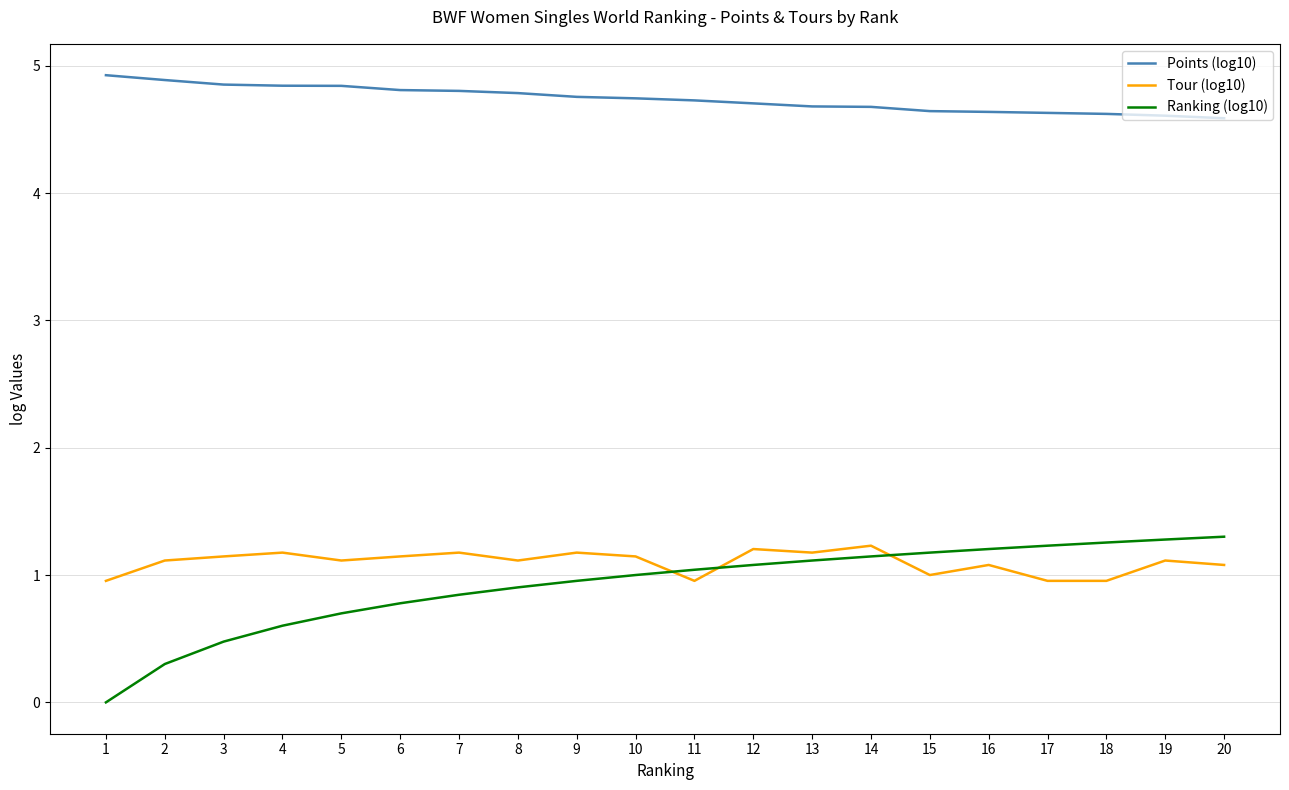

Which series has the largest range (max minus min)?

Ranking (log10)